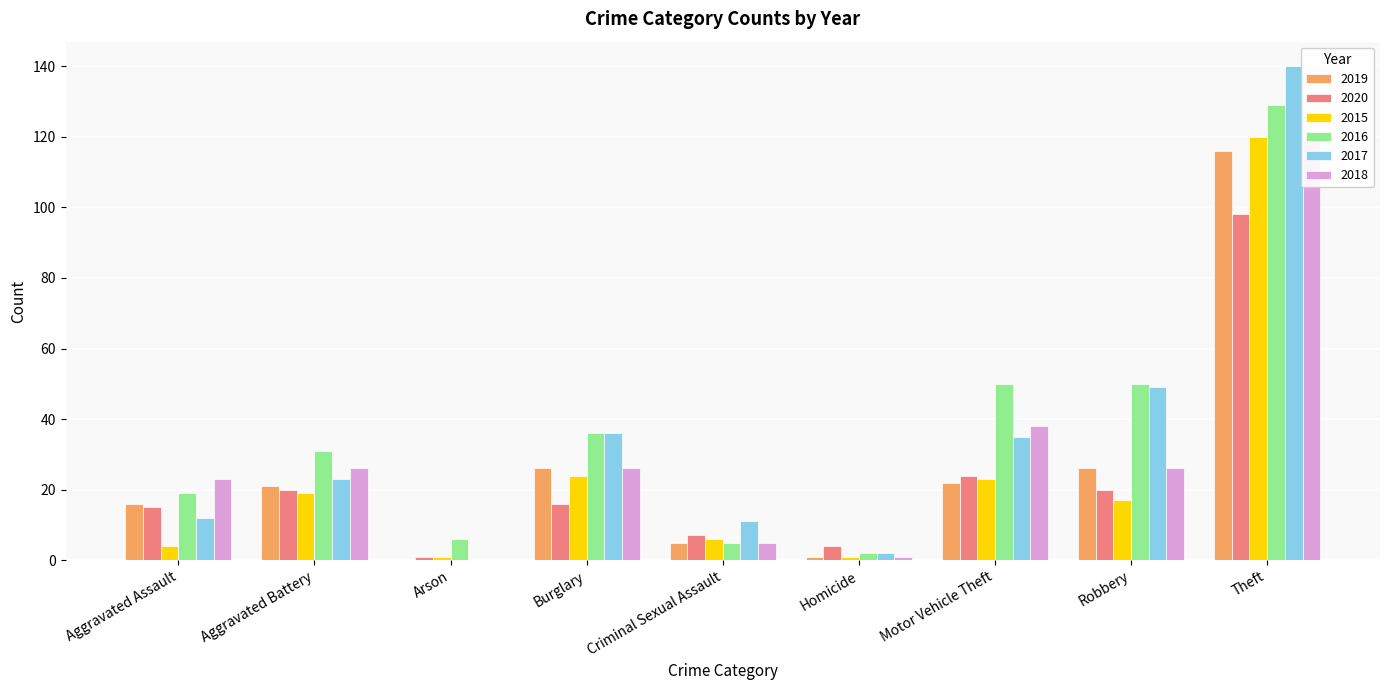

At which label is 2020 closest to 49?

Motor Vehicle Theft